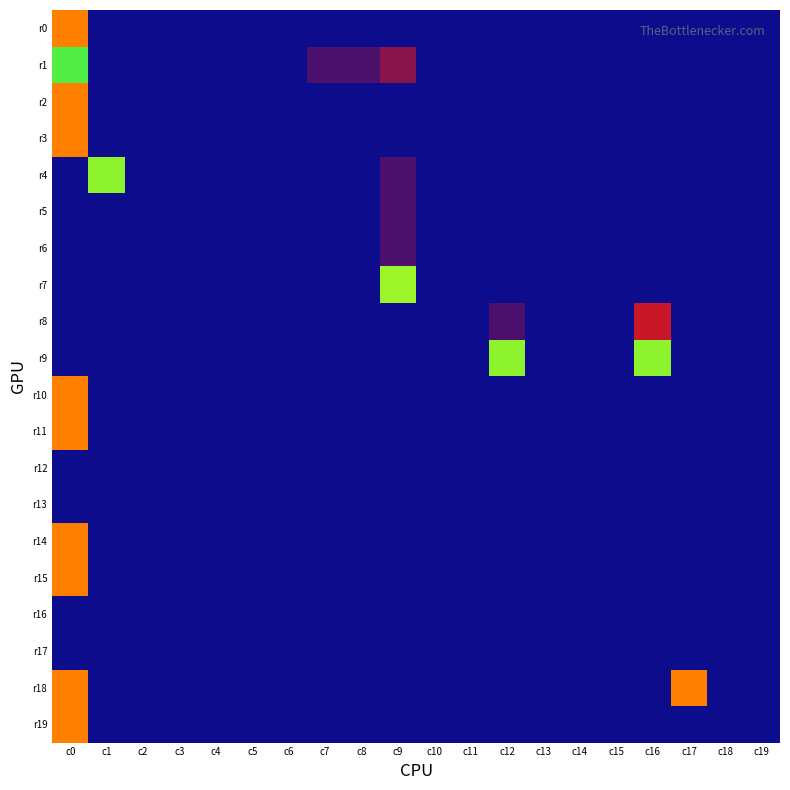

Reading right to left, list all the values displayed in this chart.

r0: c19=0.0	c18=0.0	c17=0.0	c16=0.0	c15=0.0	c14=0.0	c13=0.0	c12=0.0	c11=0.0	c10=0.0	c9=0.0	c8=0.0	c7=0.0	c6=0.0	c5=0.0	c4=0.0	c3=0.0	c2=0.0	c1=0.0	c0=1.0
r1: c19=0.0	c18=0.0	c17=0.0	c16=0.0	c15=0.0	c14=0.0	c13=0.0	c12=0.0	c11=0.0	c10=0.0	c9=0.1	c8=0.0	c7=0.0	c6=0.0	c5=0.0	c4=0.0	c3=0.0	c2=0.0	c1=0.0	c0=0.7
r2: c19=0.0	c18=0.0	c17=0.0	c16=0.0	c15=0.0	c14=0.0	c13=0.0	c12=0.0	c11=0.0	c10=0.0	c9=0.0	c8=0.0	c7=0.0	c6=0.0	c5=0.0	c4=0.0	c3=0.0	c2=0.0	c1=0.0	c0=1.0
r3: c19=0.0	c18=0.0	c17=0.0	c16=0.0	c15=0.0	c14=0.0	c13=0.0	c12=0.0	c11=0.0	c10=0.0	c9=0.0	c8=0.0	c7=0.0	c6=0.0	c5=0.0	c4=0.0	c3=0.0	c2=0.0	c1=0.0	c0=1.0
r4: c19=0.0	c18=0.0	c17=0.0	c16=0.0	c15=0.0	c14=0.0	c13=0.0	c12=0.0	c11=0.0	c10=0.0	c9=0.0	c8=0.0	c7=0.0	c6=0.0	c5=0.0	c4=0.0	c3=0.0	c2=0.0	c1=0.8	c0=0.0
r5: c19=0.0	c18=0.0	c17=0.0	c16=0.0	c15=0.0	c14=0.0	c13=0.0	c12=0.0	c11=0.0	c10=0.0	c9=0.0	c8=0.0	c7=0.0	c6=0.0	c5=0.0	c4=0.0	c3=0.0	c2=0.0	c1=0.0	c0=0.0
r6: c19=0.0	c18=0.0	c17=0.0	c16=0.0	c15=0.0	c14=0.0	c13=0.0	c12=0.0	c11=0.0	c10=0.0	c9=0.0	c8=0.0	c7=0.0	c6=0.0	c5=0.0	c4=0.0	c3=0.0	c2=0.0	c1=0.0	c0=0.0
r7: c19=0.0	c18=0.0	c17=0.0	c16=0.0	c15=0.0	c14=0.0	c13=0.0	c12=0.0	c11=0.0	c10=0.0	c9=0.6	c8=0.0	c7=0.0	c6=0.0	c5=0.0	c4=0.0	c3=0.0	c2=0.0	c1=0.0	c0=0.0
r8: c19=0.0	c18=0.0	c17=0.0	c16=0.1	c15=0.0	c14=0.0	c13=0.0	c12=0.0	c11=0.0	c10=0.0	c9=0.0	c8=0.0	c7=0.0	c6=0.0	c5=0.0	c4=0.0	c3=0.0	c2=0.0	c1=0.0	c0=0.0
r9: c19=0.0	c18=0.0	c17=0.0	c16=0.8	c15=0.0	c14=0.0	c13=0.0	c12=0.8	c11=0.0	c10=0.0	c9=0.0	c8=0.0	c7=0.0	c6=0.0	c5=0.0	c4=0.0	c3=0.0	c2=0.0	c1=0.0	c0=0.0
r10: c19=0.0	c18=0.0	c17=0.0	c16=0.0	c15=0.0	c14=0.0	c13=0.0	c12=0.0	c11=0.0	c10=0.0	c9=0.0	c8=0.0	c7=0.0	c6=0.0	c5=0.0	c4=0.0	c3=0.0	c2=0.0	c1=0.0	c0=1.0
r11: c19=0.0	c18=0.0	c17=0.0	c16=0.0	c15=0.0	c14=0.0	c13=0.0	c12=0.0	c11=0.0	c10=0.0	c9=0.0	c8=0.0	c7=0.0	c6=0.0	c5=0.0	c4=0.0	c3=0.0	c2=0.0	c1=0.0	c0=1.0
r12: c19=0.0	c18=0.0	c17=0.0	c16=0.0	c15=0.0	c14=0.0	c13=0.0	c12=0.0	c11=0.0	c10=0.0	c9=0.0	c8=0.0	c7=0.0	c6=0.0	c5=0.0	c4=0.0	c3=0.0	c2=0.0	c1=0.0	c0=0.0
r13: c19=0.0	c18=0.0	c17=0.0	c16=0.0	c15=0.0	c14=0.0	c13=0.0	c12=0.0	c11=0.0	c10=0.0	c9=0.0	c8=0.0	c7=0.0	c6=0.0	c5=0.0	c4=0.0	c3=0.0	c2=0.0	c1=0.0	c0=0.0
r14: c19=0.0	c18=0.0	c17=0.0	c16=0.0	c15=0.0	c14=0.0	c13=0.0	c12=0.0	c11=0.0	c10=0.0	c9=0.0	c8=0.0	c7=0.0	c6=0.0	c5=0.0	c4=0.0	c3=0.0	c2=0.0	c1=0.0	c0=1.0
r15: c19=0.0	c18=0.0	c17=0.0	c16=0.0	c15=0.0	c14=0.0	c13=0.0	c12=0.0	c11=0.0	c10=0.0	c9=0.0	c8=0.0	c7=0.0	c6=0.0	c5=0.0	c4=0.0	c3=0.0	c2=0.0	c1=0.0	c0=1.0
r16: c19=0.0	c18=0.0	c17=0.0	c16=0.0	c15=0.0	c14=0.0	c13=0.0	c12=0.0	c11=0.0	c10=0.0	c9=0.0	c8=0.0	c7=0.0	c6=0.0	c5=0.0	c4=0.0	c3=0.0	c2=0.0	c1=0.0	c0=0.0
r17: c19=0.0	c18=0.0	c17=0.0	c16=0.0	c15=0.0	c14=0.0	c13=0.0	c12=0.0	c11=0.0	c10=0.0	c9=0.0	c8=0.0	c7=0.0	c6=0.0	c5=0.0	c4=0.0	c3=0.0	c2=0.0	c1=0.0	c0=0.0
r18: c19=0.0	c18=0.0	c17=1.0	c16=0.0	c15=0.0	c14=0.0	c13=0.0	c12=0.0	c11=0.0	c10=0.0	c9=0.0	c8=0.0	c7=0.0	c6=0.0	c5=0.0	c4=0.0	c3=0.0	c2=0.0	c1=0.0	c0=1.0
r19: c19=0.0	c18=0.0	c17=0.0	c16=0.0	c15=0.0	c14=0.0	c13=0.0	c12=0.0	c11=0.0	c10=0.0	c9=0.0	c8=0.0	c7=0.0	c6=0.0	c5=0.0	c4=0.0	c3=0.0	c2=0.0	c1=0.0	c0=1.0